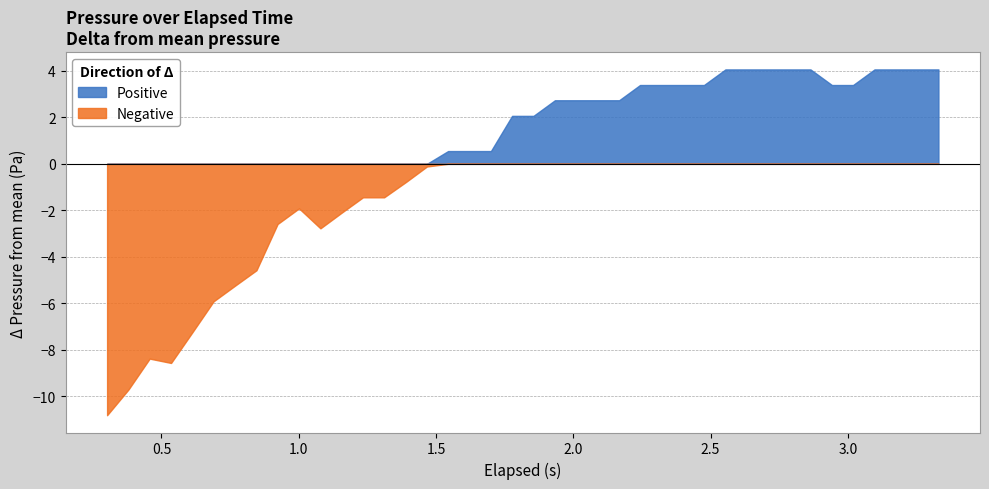

Which label corresponds to the smallest value in the chart?

0.302